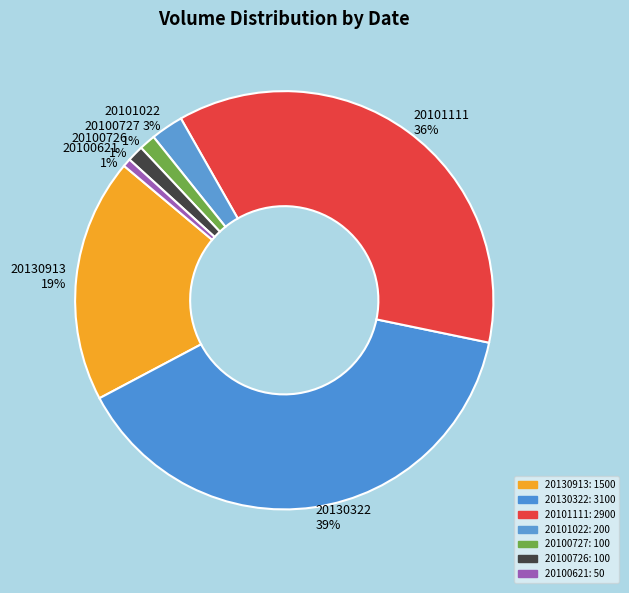

Is there a majority slice in this chart?

No